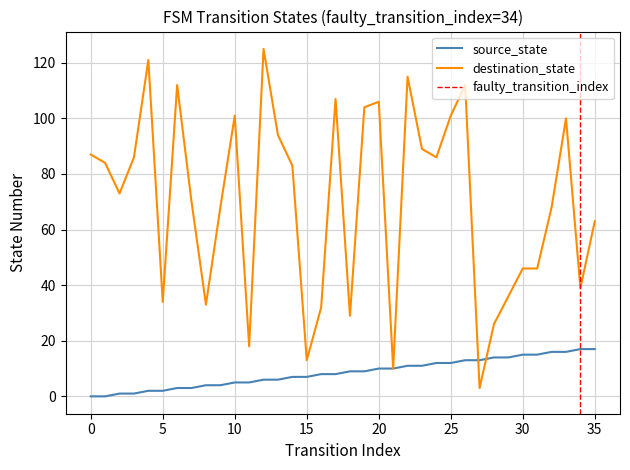

What is the value of the destination_state point at the 20th from the left?

104